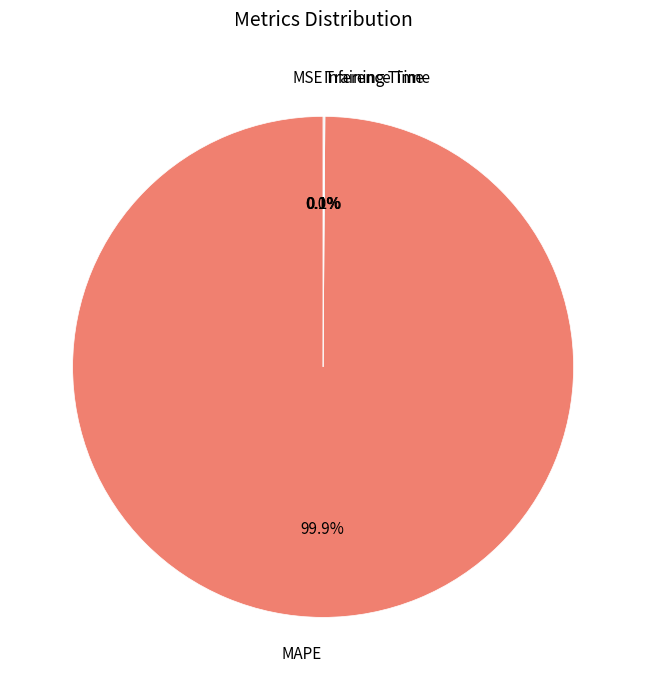

Which category accounts for the majority?

MAPE